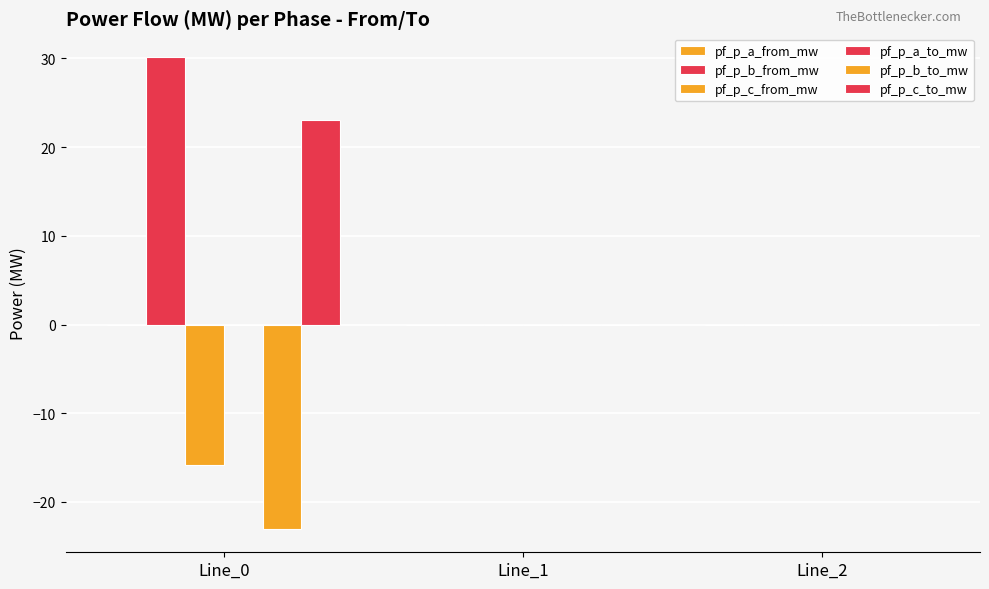

Rank the categories by pf_p_c_from_mw value from highest to lowest.

Line_1, Line_2, Line_0